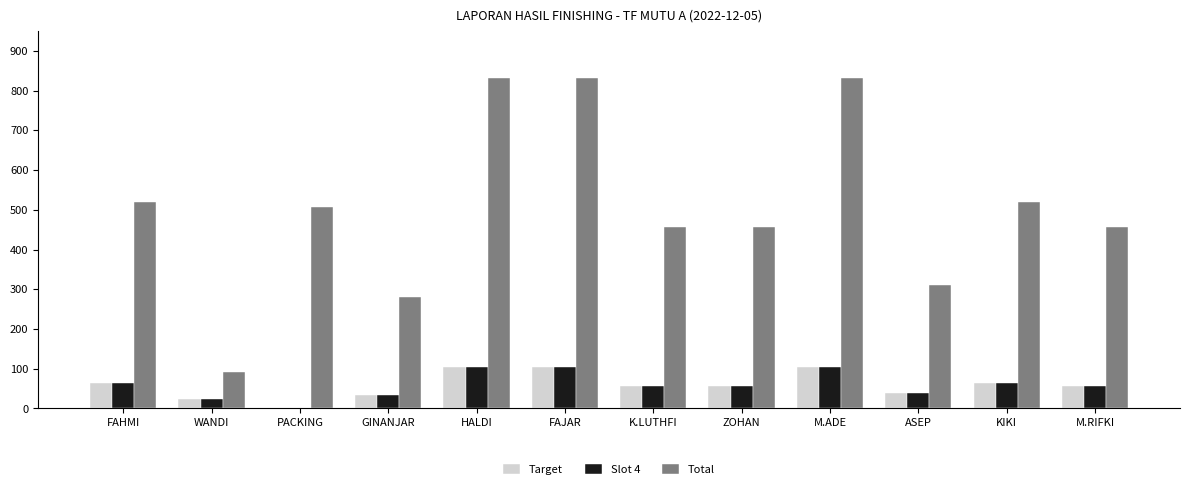

What is the maximum value for Target?

104